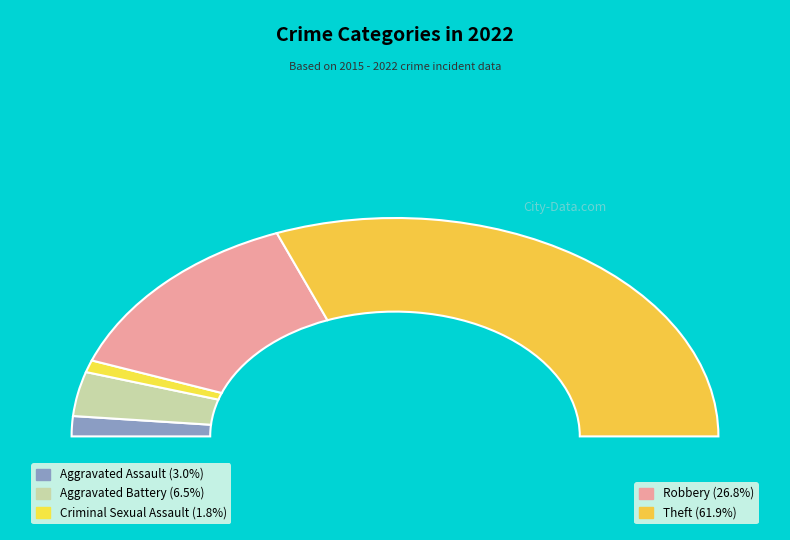

Combined, do Aggravated Battery and Aggravated Assault account for over 50%?

No